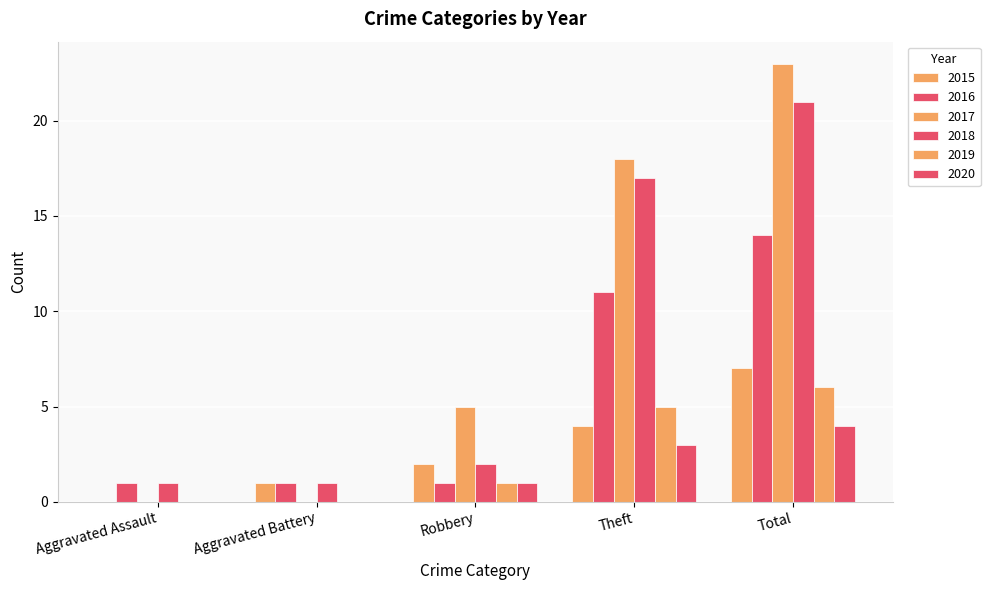

Are the bars horizontal?

No